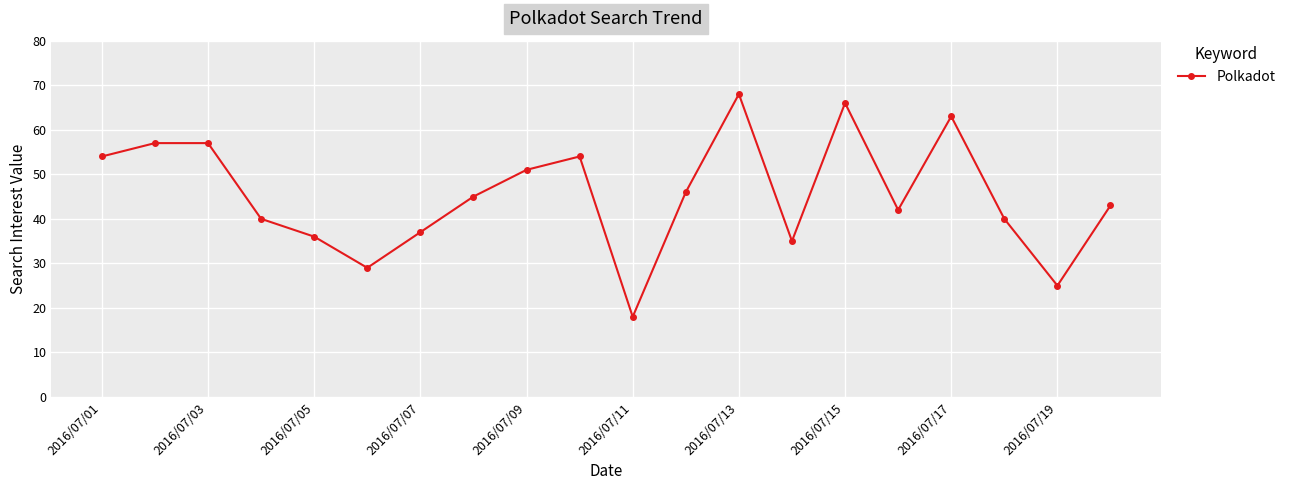

How many categories are shown in the chart?

20